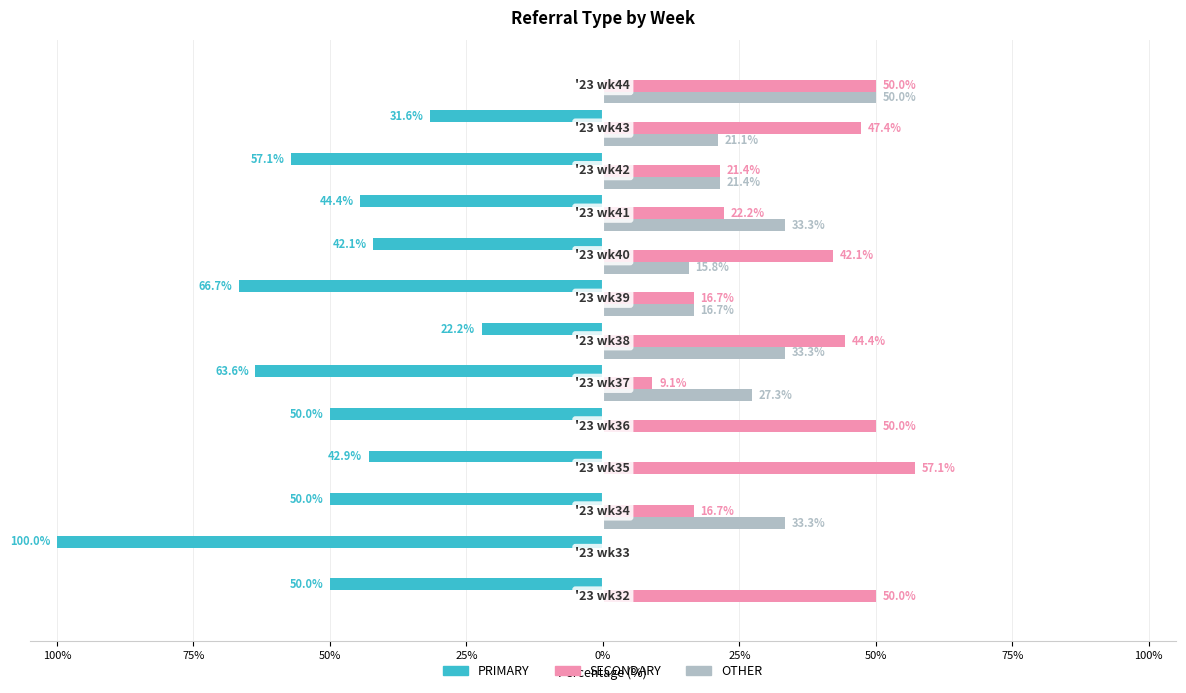

What are all the series names shown in the legend?

PRIMARY, SECONDARY, OTHER